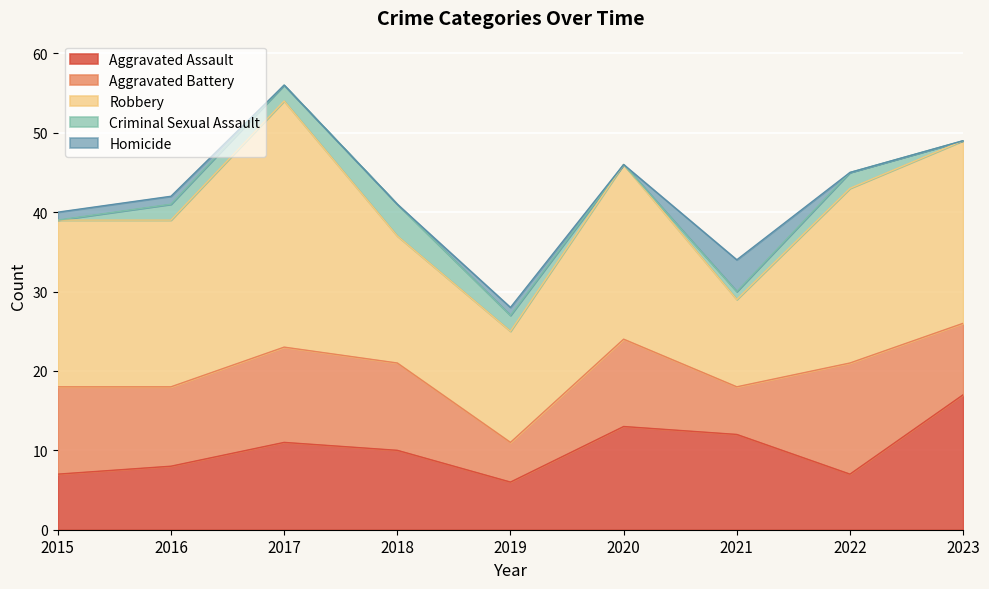

At how many categories does at least one series exceed 8?

9